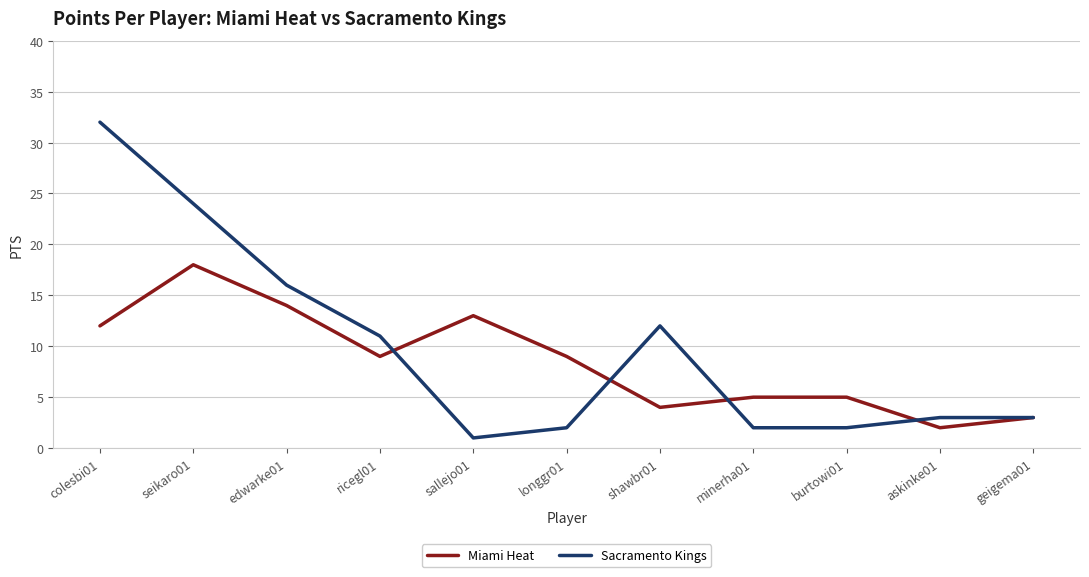

Where does the Miami Heat series first go above 9?

colesbi01